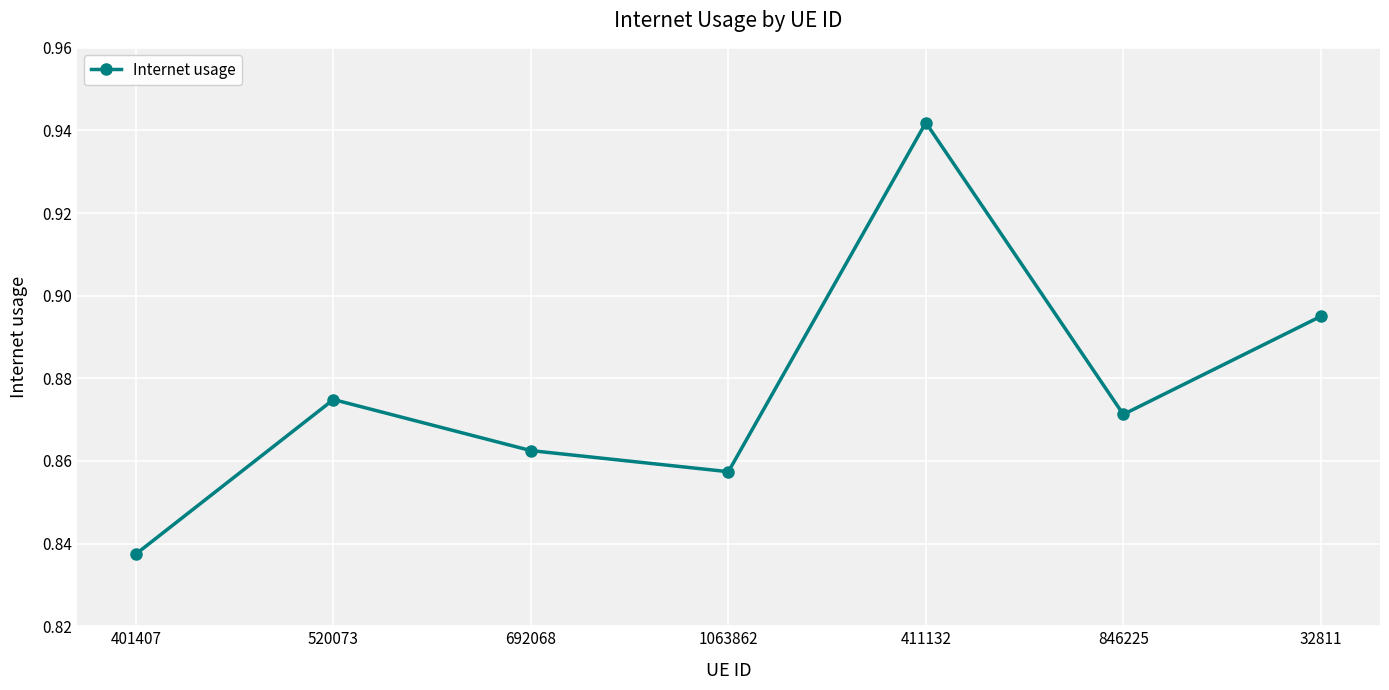

List the labels in order of value, largest first.

411132, 32811, 520073, 846225, 692068, 1063862, 401407